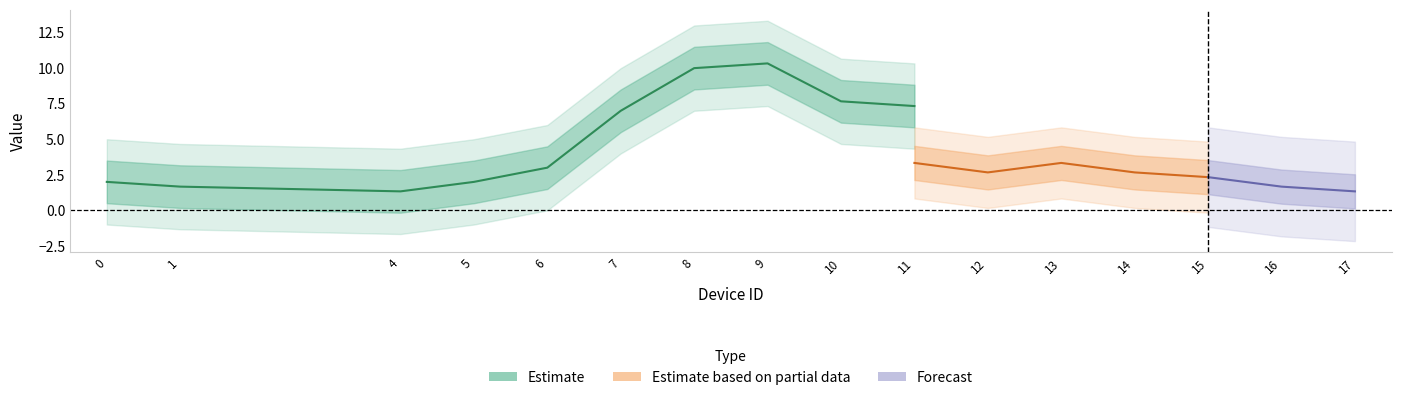

Does the chart display data point markers on the line(s)?

No